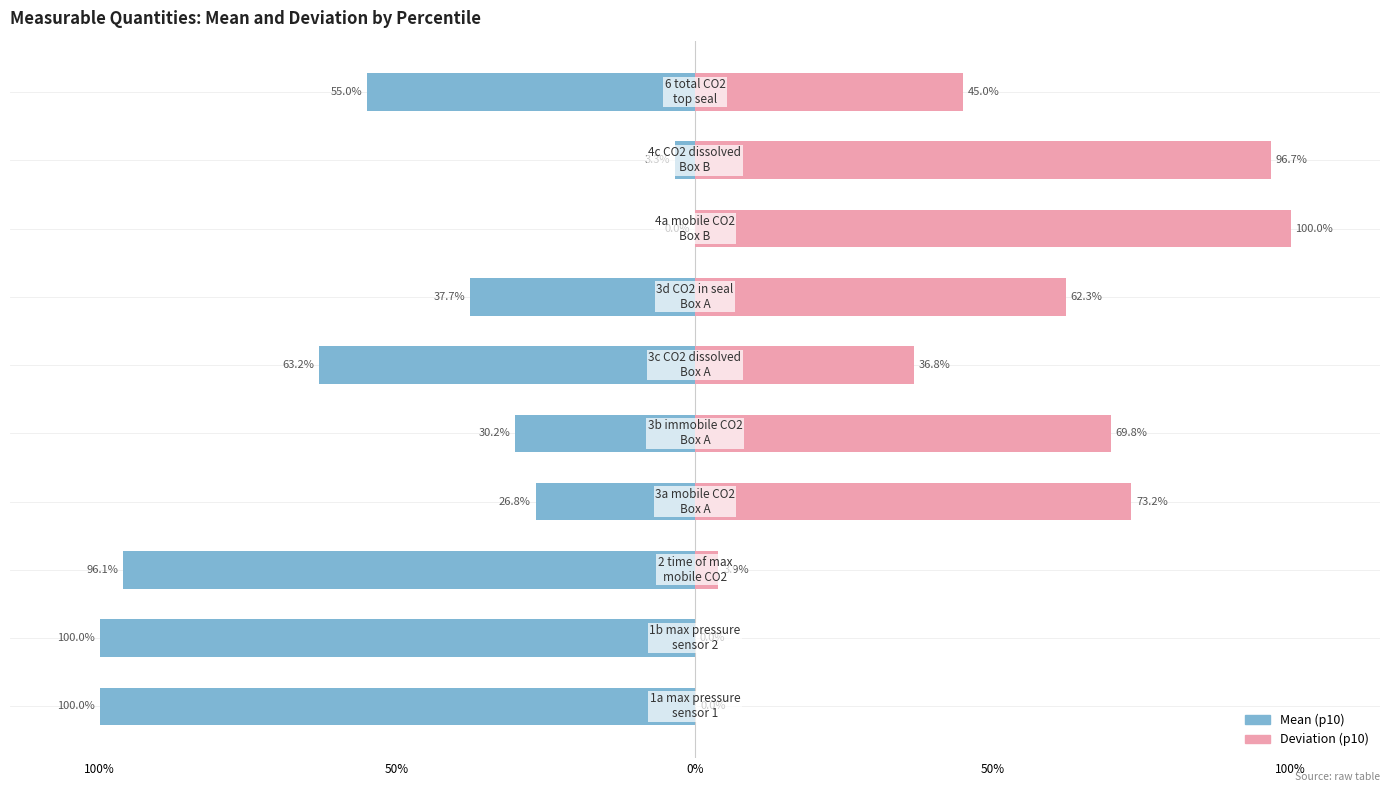

What is the difference between the maximum and minimum values in the p10_mean series?

100.0